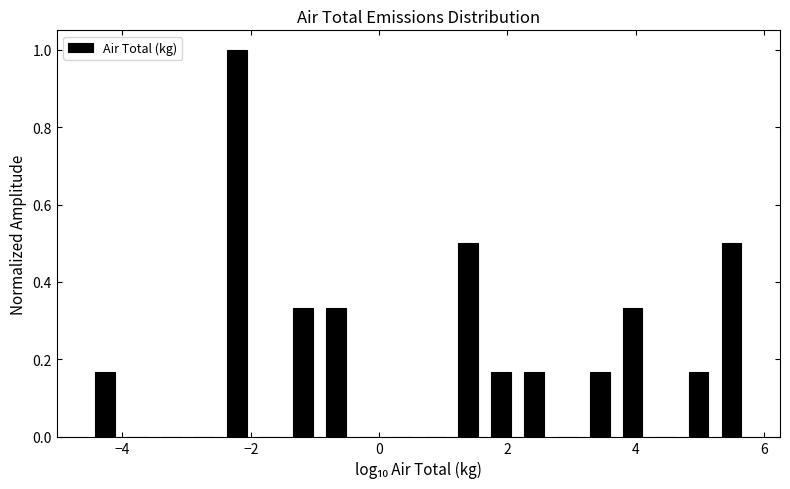

Around what value on the x-axis is the tallest bar? Give the approximate position of its centre, as read against the axis.

-2.2